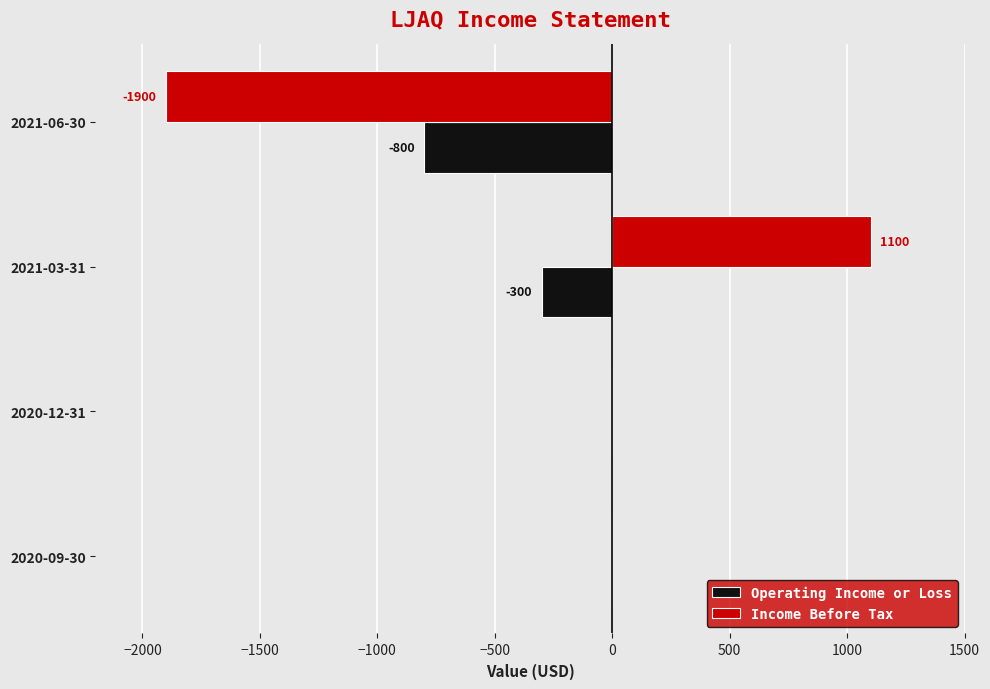

Between 2020-09-30 and 2021-06-30, which series saw the biggest shift?

Income Before Tax